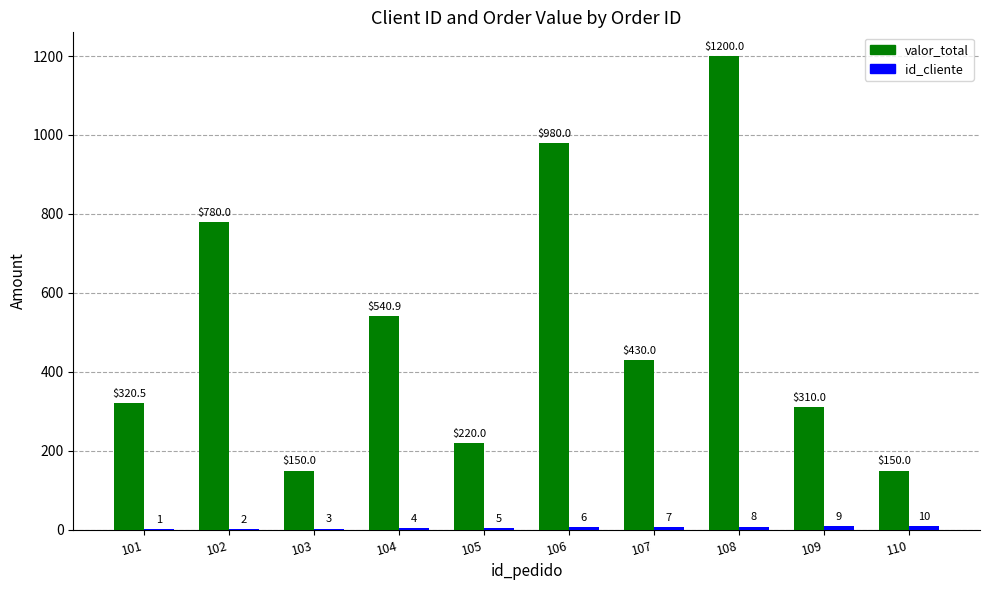

The value of valor_total at 109 is 310.0. True or false?

True